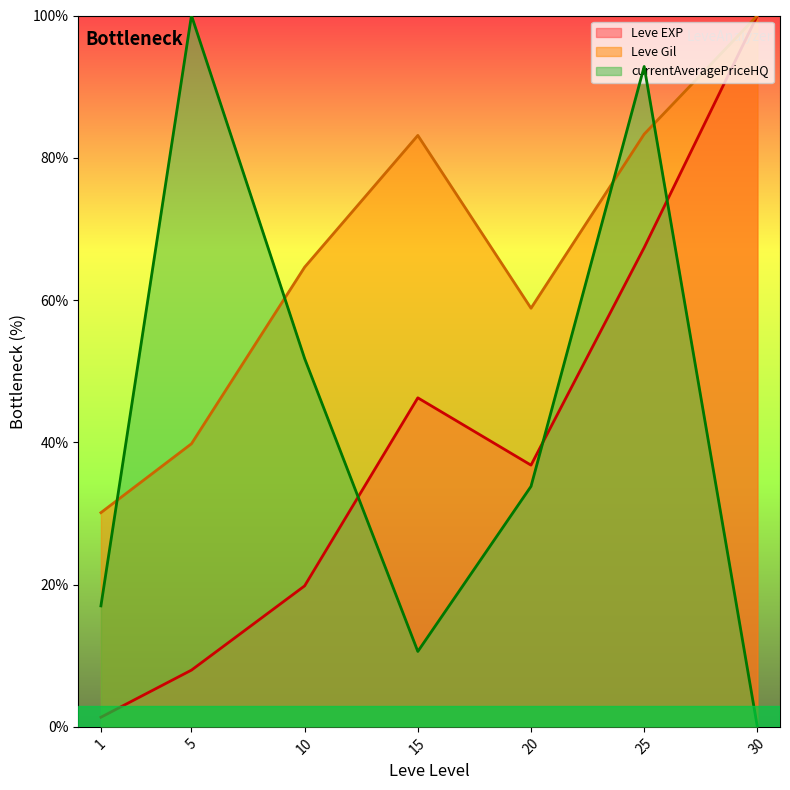

The currentAveragePriceHQ line series shows 14.3 at 15. True or false?

False